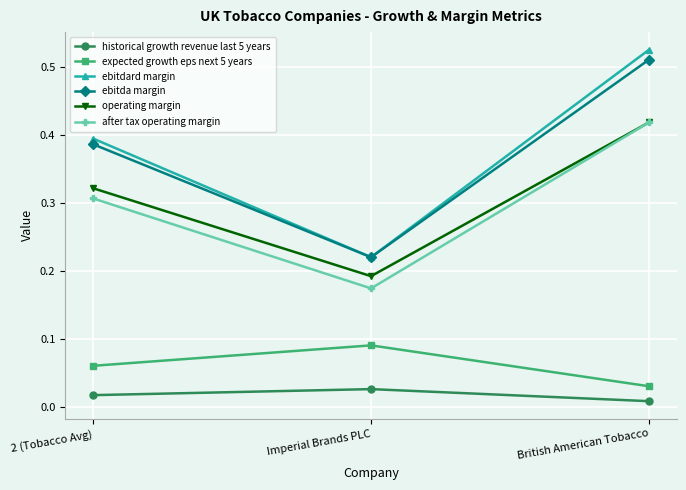

At which category does the chart reach its minimum across all series?

British American Tobacco